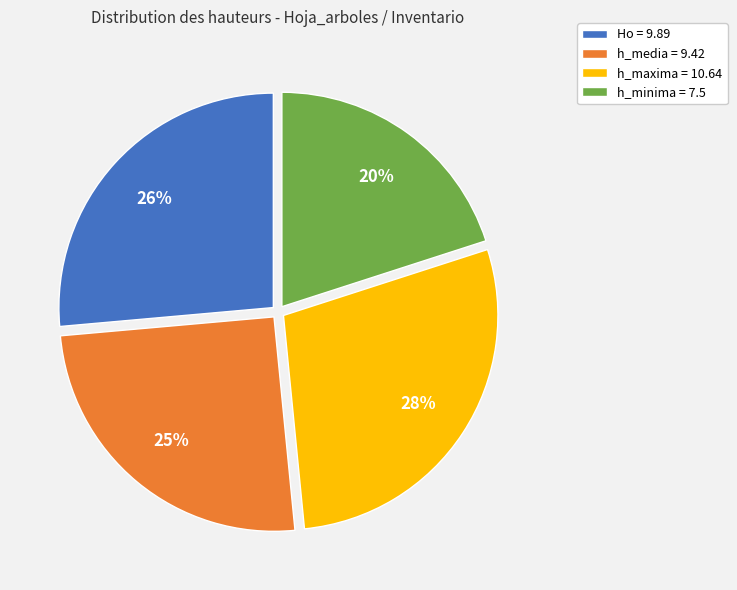

Is there any slice that represents more than half of the pie?

No